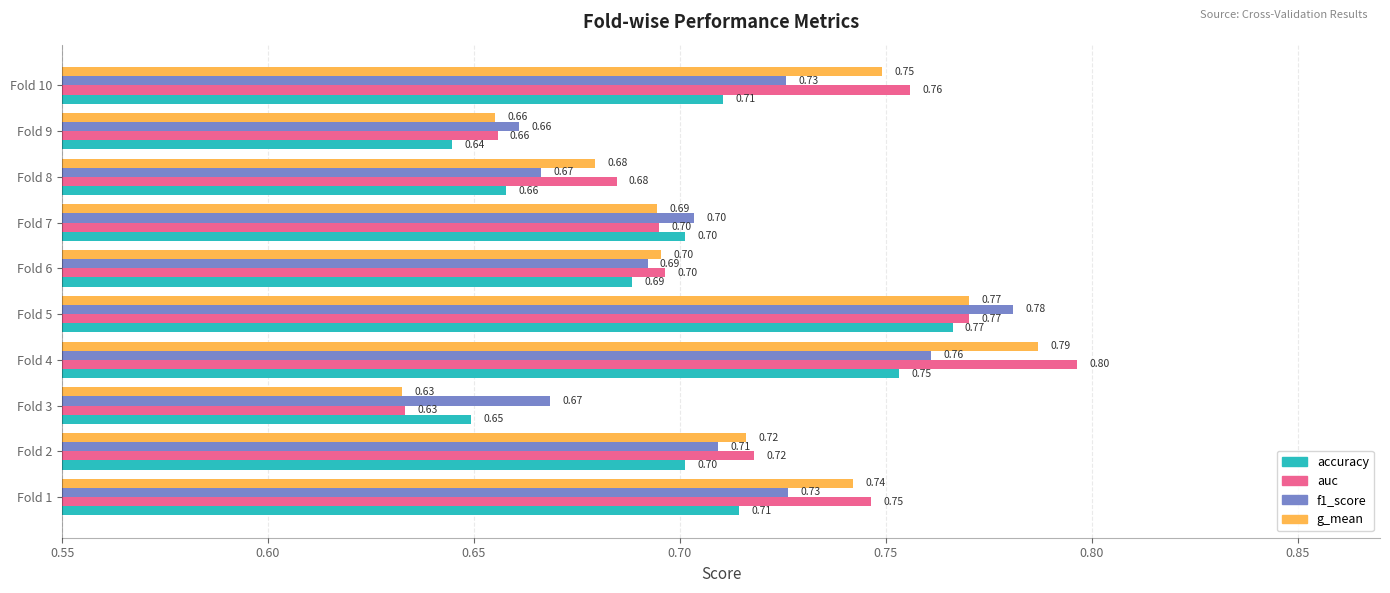

What is the greatest value displayed?

0.8